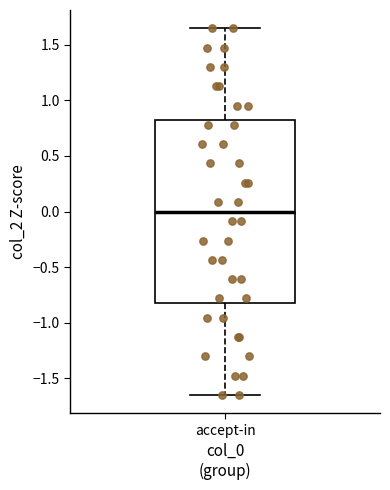

Transcribe this box plot: give where the median line is, the range the box spans, and where the two whiskers end, as read against the y-axis. The values are not printed on the chart, so give them approximately, as read against the axis.

median 0.00, box -0.80 to 0.80, whiskers -1.65 to 1.65